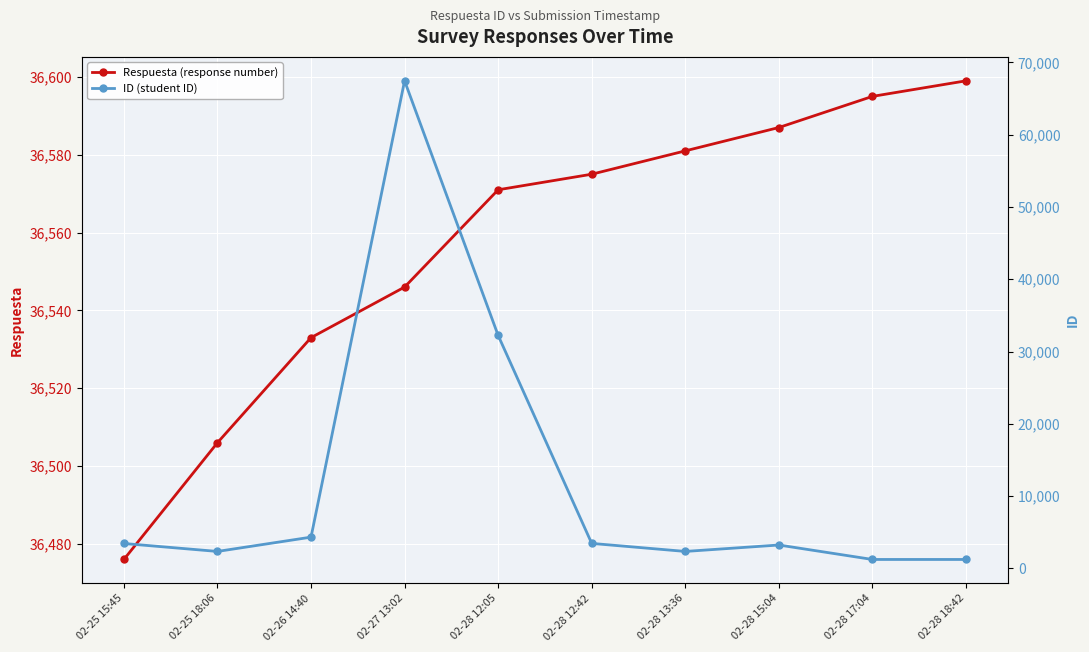

Which category has the highest value in the ID (student ID) series?

02-27 13:02